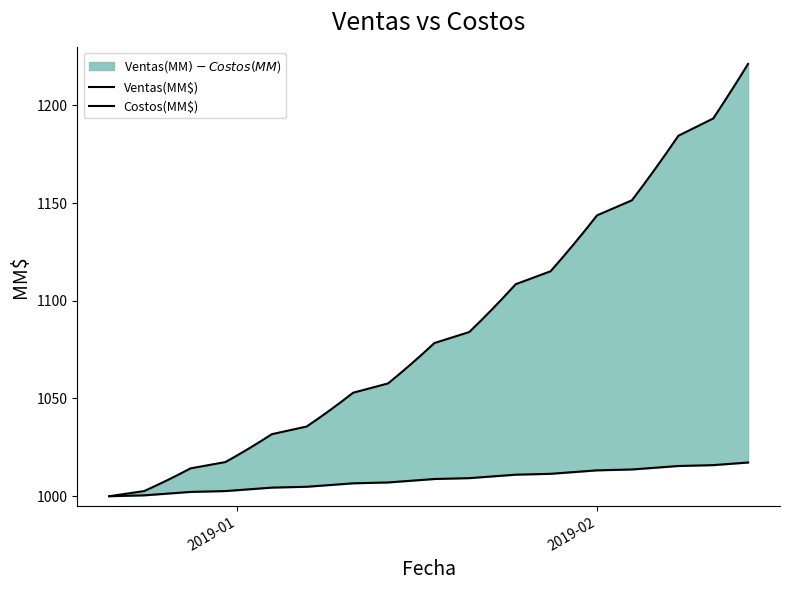

Which series has the largest range (max minus min)?

Ventas(MM$)